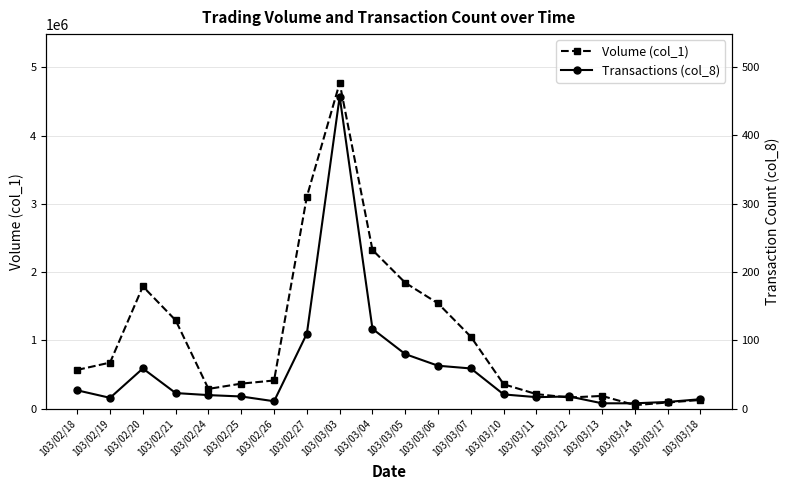

At how many categories does at least one series exceed 3233087?

1